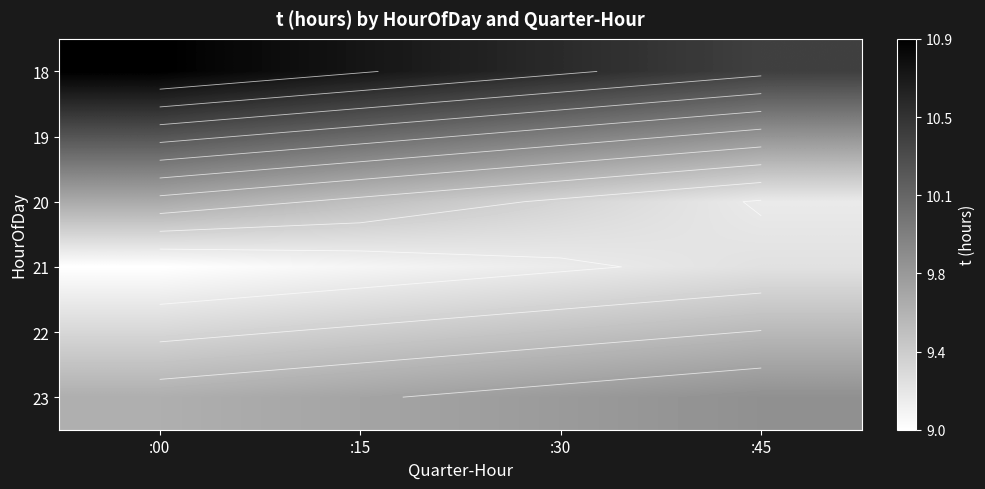

The 23 series shows 4.1 at :30. True or false?

False